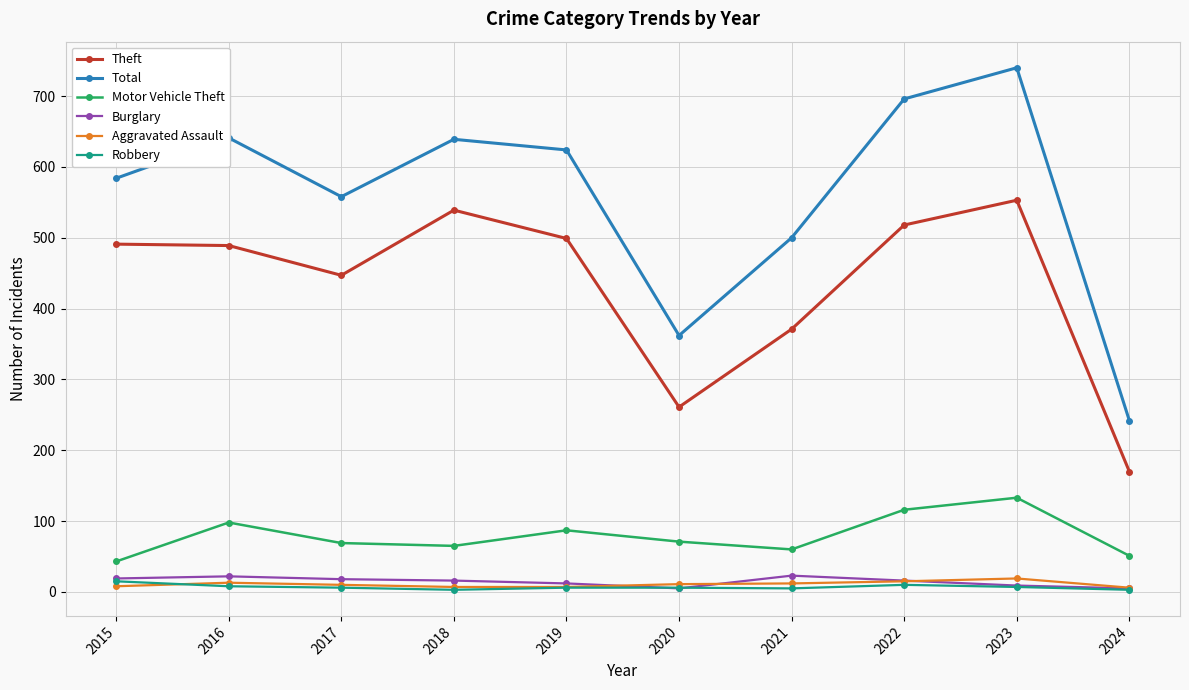

True or false: Aggravated Assault and Motor Vehicle Theft intersect in this chart.

False